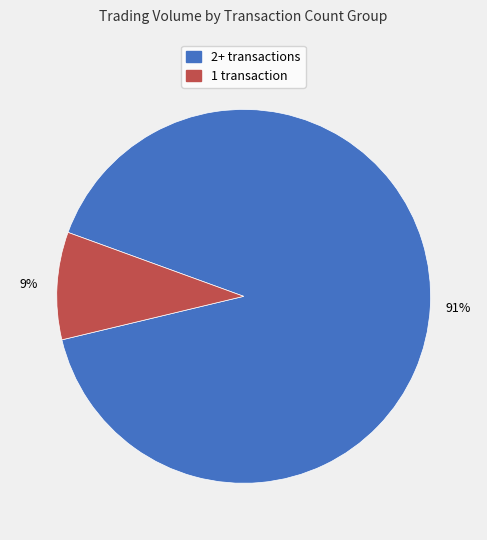

Is there any slice that represents more than half of the pie?

Yes